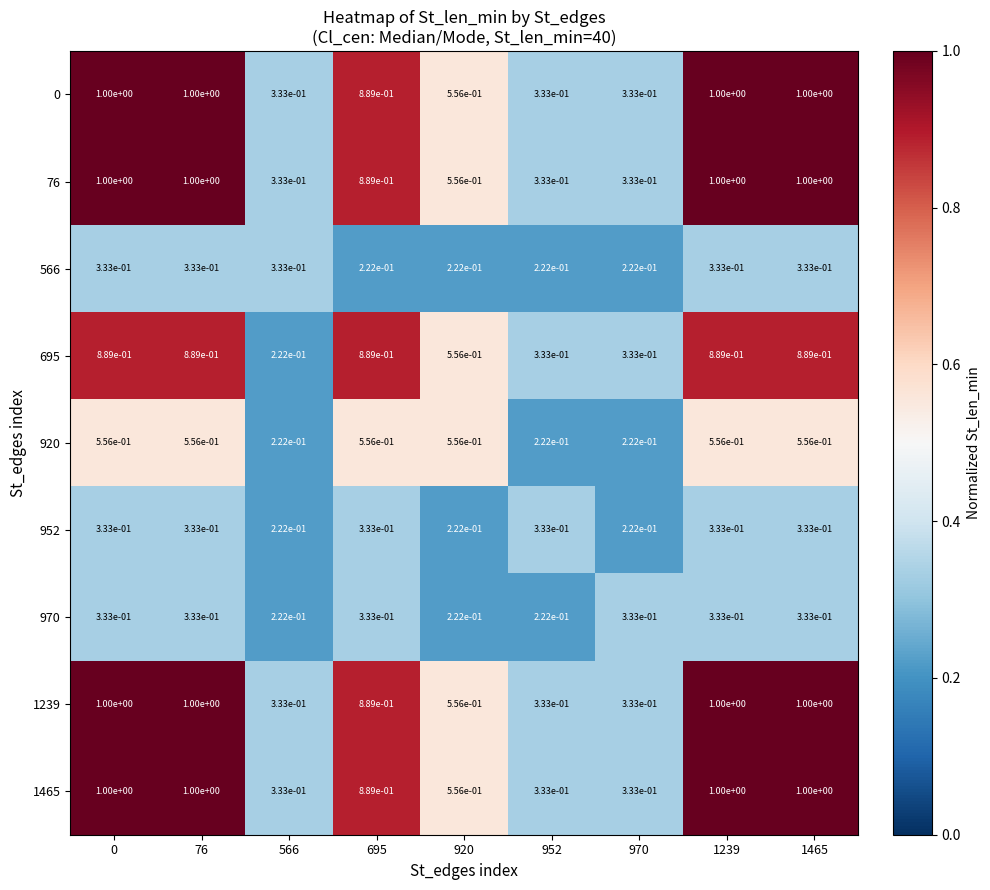

The value of 0 at 76 is 1.5. True or false?

False